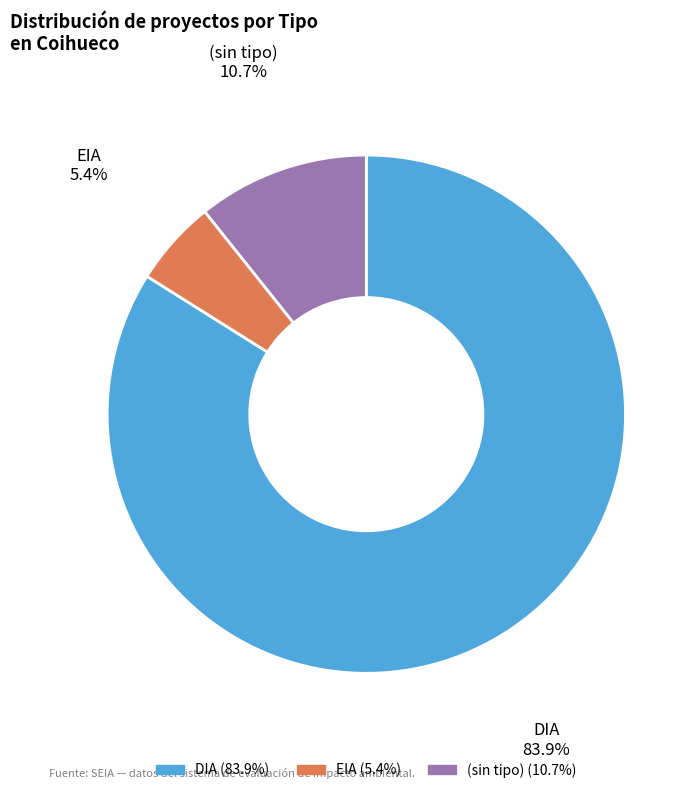

What is the ratio of the value at DIA to the value at (sin tipo)?

7.8